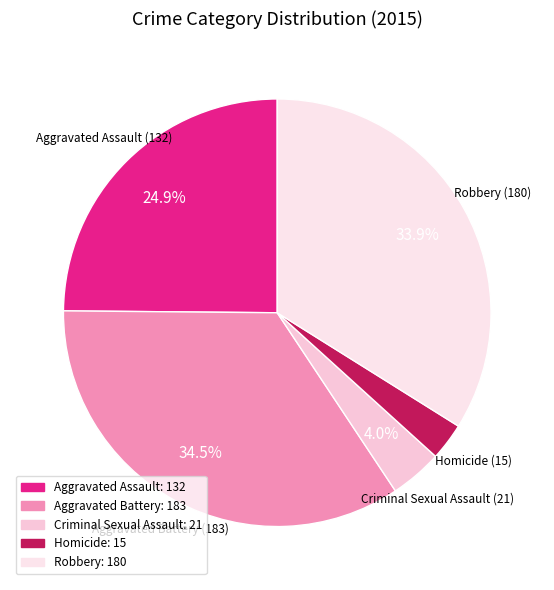

To the nearest percent, what is the difference between the Homicide and Criminal Sexual Assault slice percentages?

1%